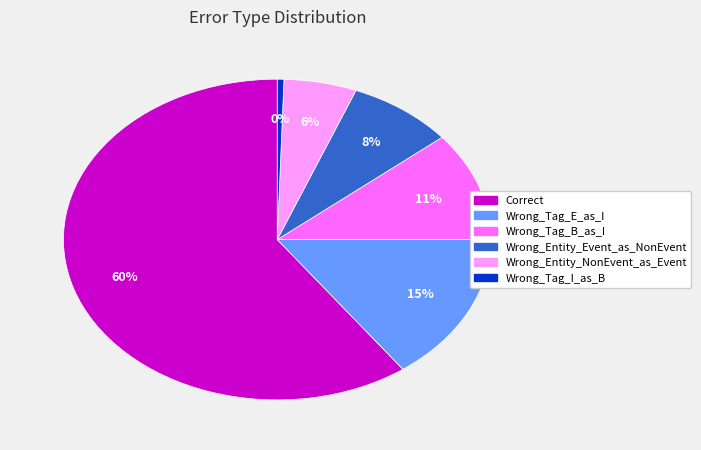

Does any single category account for the majority?

Yes